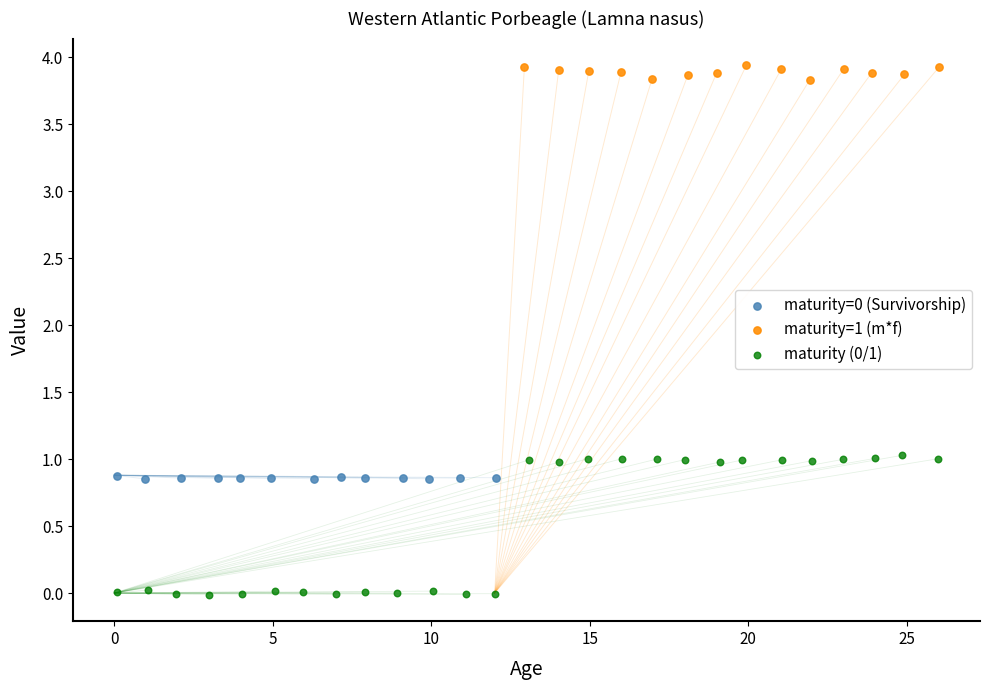

Which series contains the highest Y value?

maturity=1 (m*f)